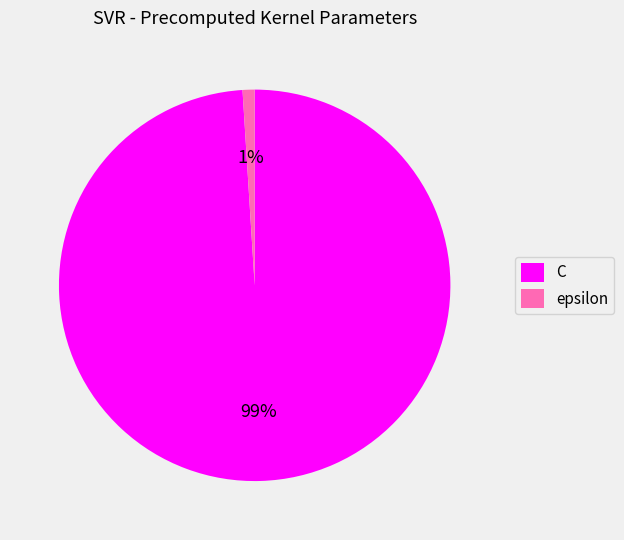

To the nearest percent, what is the difference between the largest and smallest slice percentages?

98%